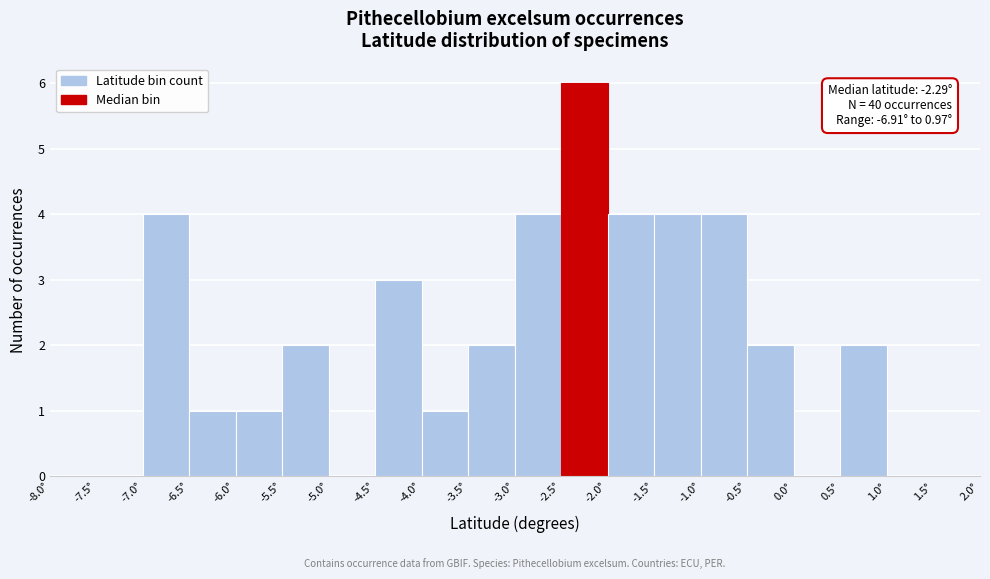

Which range on the x-axis has the tallest bar?

-2.5 to -2.0